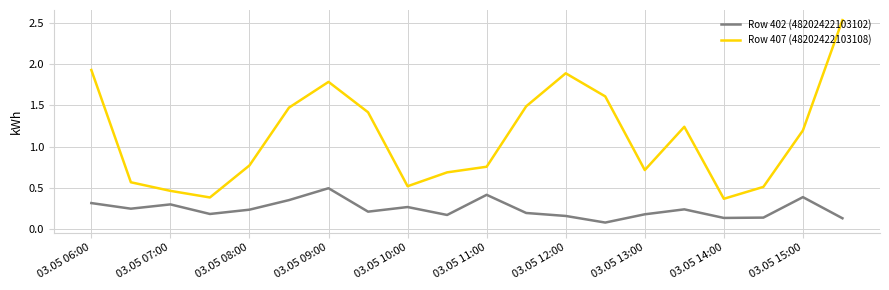

Which series has the largest total across all categories?

Row 407 (48202422103108)